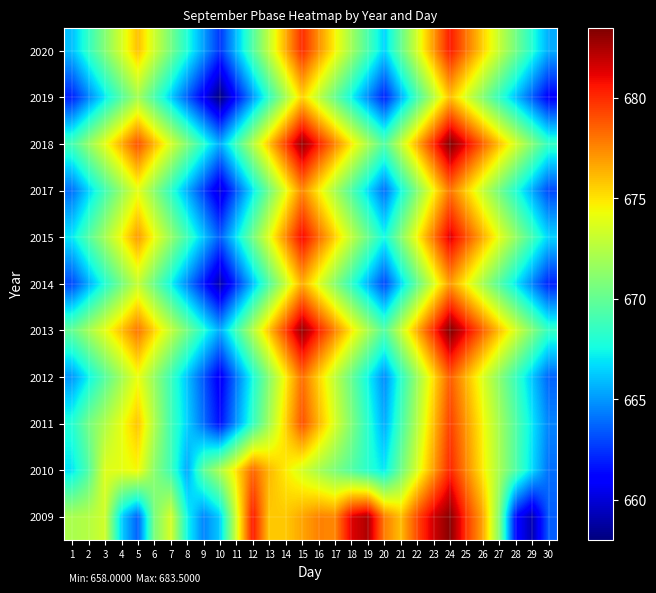

Reading left to right, extract all data points from this chart.

2009: 1=672.2	2=672.5	3=673.3	4=666.5	5=663.6	6=670.7	7=673.5	8=667.5	9=664.5	10=666.3	11=673.5	12=680.5	13=675.8	14=675.8	15=676.7	16=677.7	17=677.5	18=681.3	19=682.5	20=677.8	21=676.0	22=679.2	23=681.7	24=683.3	25=679.7	26=676.7	27=670.9	28=661.4	29=659.1	30=663.5
2010: 1=666.9	2=669.4	3=673.8	4=674.0	5=674.5	6=671.2	7=668.9	8=665.4	9=669.8	10=672.3	11=675.1	12=678.4	13=676.2	14=674.8	15=673.5	16=672.1	17=670.8	18=669.5	19=668.2	20=667.0	21=670.3	22=673.6	23=676.9	24=680.2	25=677.5	26=674.8	27=672.1	28=669.4	29=666.7	30=664.0
2011: 1=668.0	2=670.5	3=672.3	4=674.1	5=675.9	6=672.4	7=669.0	8=666.5	9=664.0	10=661.5	11=665.0	12=668.5	13=672.0	14=675.5	15=679.0	16=676.3	17=673.6	18=670.9	19=668.2	20=665.5	21=669.0	22=672.5	23=676.0	24=679.5	25=677.0	26=674.5	27=672.0	28=669.5	29=667.0	30=664.5
2012: 1=665.0	2=667.3	3=669.6	4=671.9	5=674.2	6=671.5	7=668.8	8=666.1	9=663.4	10=660.7	11=664.2	12=667.7	13=671.2	14=674.7	15=678.2	16=675.5	17=672.8	18=670.1	19=667.4	20=664.7	21=668.2	22=671.7	23=675.2	24=678.7	25=676.2	26=673.7	27=671.2	28=668.7	29=666.2	30=663.7
2013: 1=670.0	2=672.0	3=674.0	4=676.0	5=678.0	6=675.5	7=673.0	8=670.5	9=668.0	10=665.5	11=669.0	12=672.5	13=676.0	14=679.5	15=683.0	16=680.3	17=677.6	18=674.9	19=672.2	20=669.5	21=673.0	22=676.5	23=680.0	24=683.5	25=681.0	26=678.5	27=676.0	28=673.5	29=671.0	30=668.5
2014: 1=663.0	2=665.5	3=668.0	4=670.5	5=673.0	6=670.2	7=667.4	8=664.6	9=661.8	10=659.0	11=662.5	12=666.0	13=669.5	14=673.0	15=676.5	16=673.8	17=671.1	18=668.4	19=665.7	20=663.0	21=666.5	22=670.0	23=673.5	24=677.0	25=674.5	26=672.0	27=669.5	28=667.0	29=664.5	30=662.0
2015: 1=667.0	2=669.5	3=672.0	4=674.5	5=677.0	6=674.3	7=671.6	8=668.9	9=666.2	10=663.5	11=667.0	12=670.5	13=674.0	14=677.5	15=681.0	16=678.3	17=675.6	18=672.9	19=670.2	20=667.5	21=671.0	22=674.5	23=678.0	24=681.5	25=679.0	26=676.5	27=674.0	28=671.5	29=669.0	30=666.5
2017: 1=664.0	2=666.5	3=669.0	4=671.5	5=674.0	6=671.2	7=668.4	8=665.6	9=662.8	10=660.0	11=663.5	12=667.0	13=670.5	14=674.0	15=677.5	16=674.8	17=672.1	18=669.4	19=666.7	20=664.0	21=667.5	22=671.0	23=674.5	24=678.0	25=675.5	26=673.0	27=670.5	28=668.0	29=665.5	30=663.0
2018: 1=669.0	2=671.5	3=674.0	4=676.5	5=679.0	6=676.3	7=673.6	8=670.9	9=668.2	10=665.5	11=669.0	12=672.5	13=676.0	14=679.5	15=683.0	16=680.3	17=677.6	18=674.9	19=672.2	20=669.5	21=673.0	22=676.5	23=680.0	24=683.5	25=681.0	26=678.5	27=676.0	28=673.5	29=671.0	30=668.5
2019: 1=662.0	2=664.5	3=667.0	4=669.5	5=672.0	6=669.2	7=666.4	8=663.6	9=660.8	10=658.0	11=661.5	12=665.0	13=668.5	14=672.0	15=675.5	16=672.8	17=670.1	18=667.4	19=664.7	20=662.0	21=665.5	22=669.0	23=672.5	24=676.0	25=673.5	26=671.0	27=668.5	28=666.0	29=663.5	30=661.0
2020: 1=666.0	2=668.5	3=671.0	4=673.5	5=676.0	6=673.3	7=670.6	8=667.9	9=665.2	10=662.5	11=666.0	12=669.5	13=673.0	14=676.5	15=680.0	16=677.3	17=674.6	18=671.9	19=669.2	20=666.5	21=670.0	22=673.5	23=677.0	24=680.5	25=678.0	26=675.5	27=673.0	28=670.5	29=668.0	30=665.5